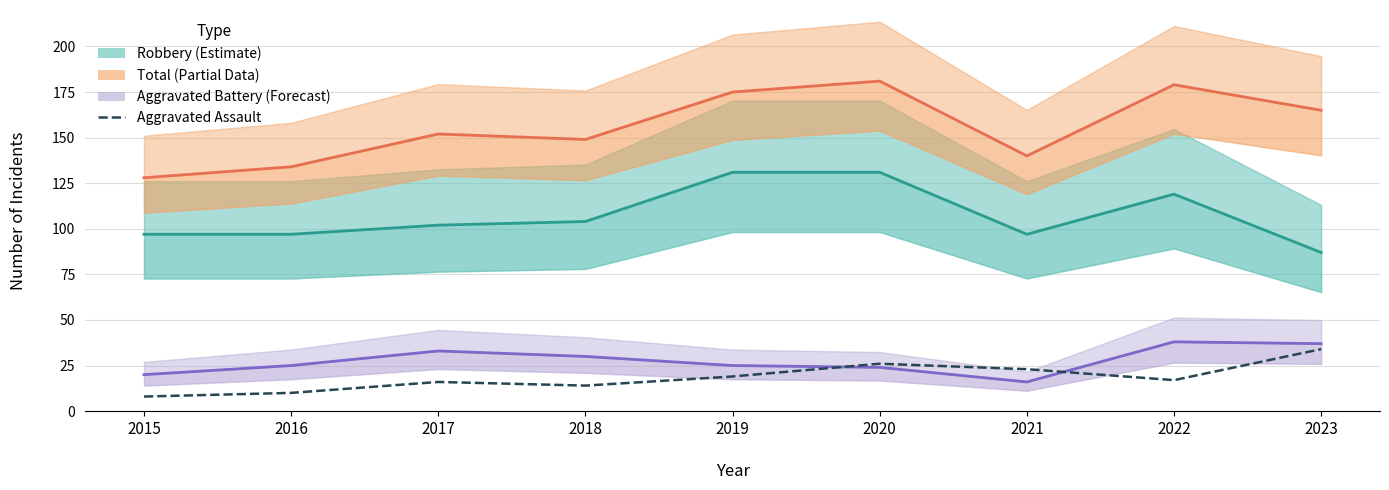

True or false: Aggravated Assault and Robbery cross at least once.

False